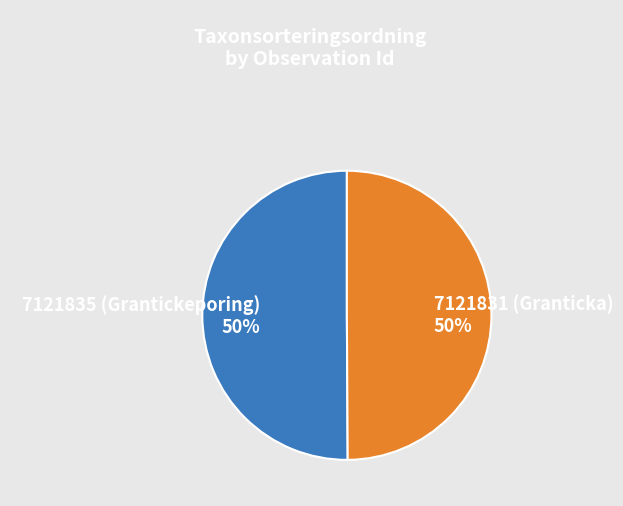

The 7121831 (Granticka) slice represents 50% of the pie. True or false?

True